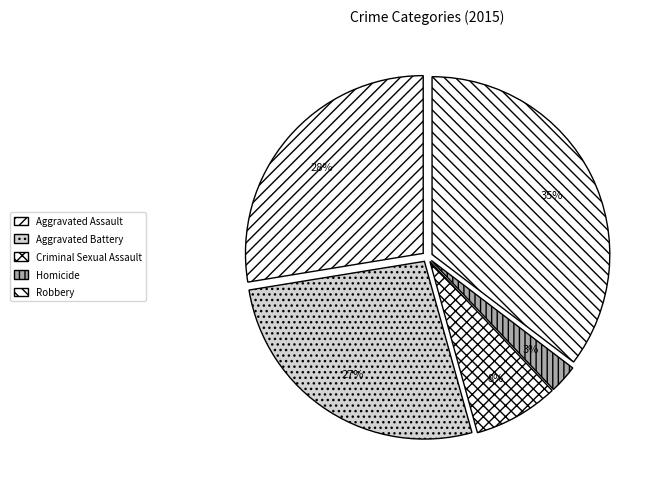

The Aggravated Assault slice represents 16% of the pie. True or false?

False